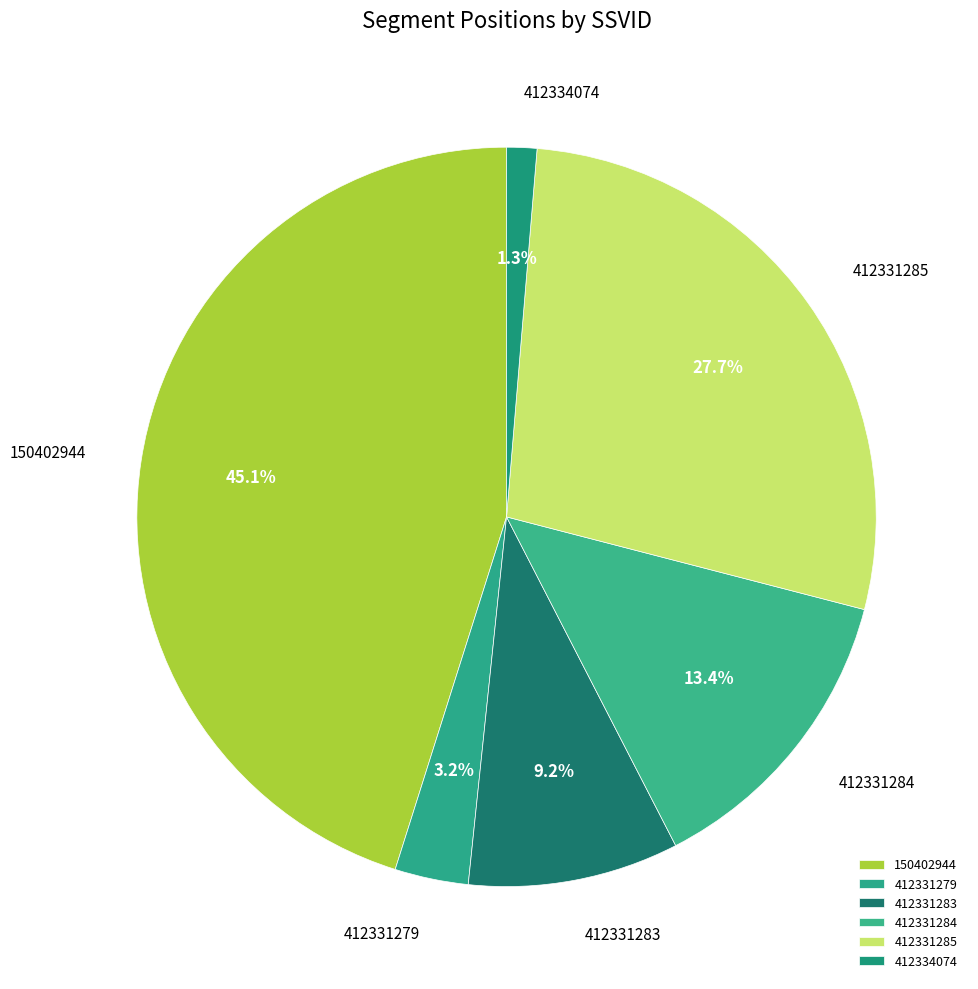

Which has a higher value, 412334074 or 412331279?

412331279